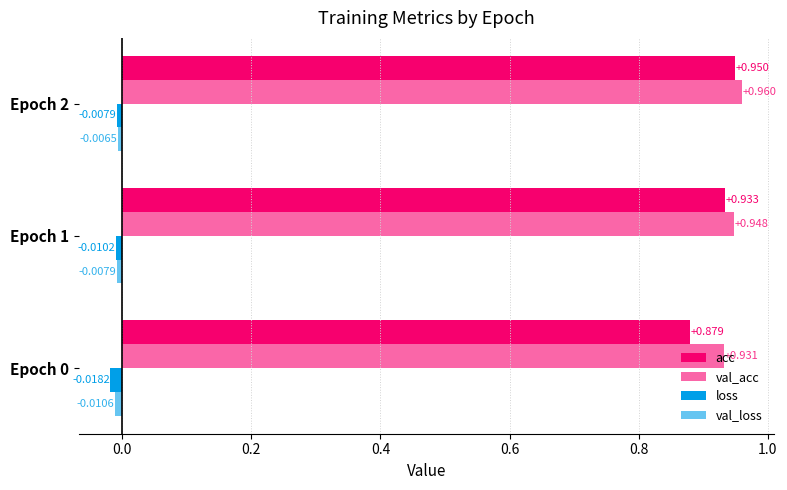

What is the greatest value displayed?

1.0